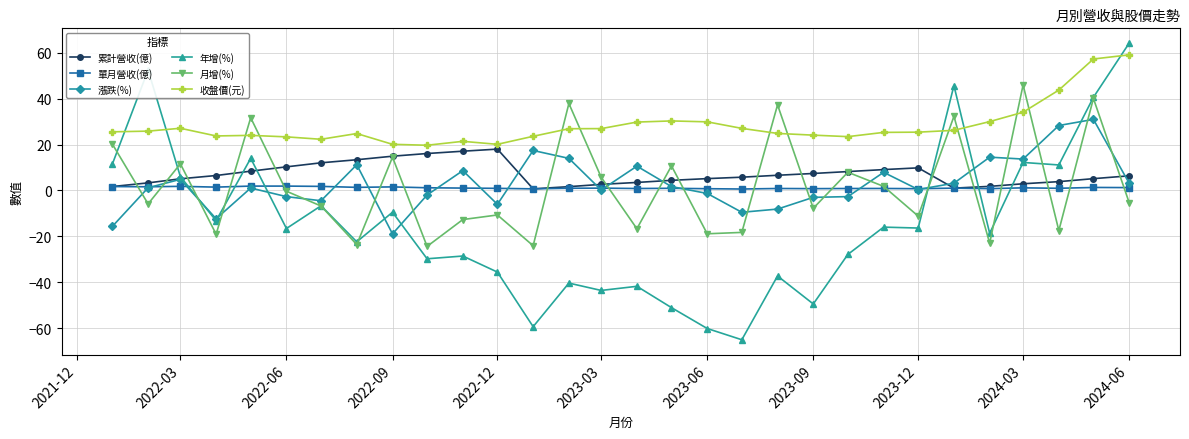

What is the value of the 漲跌(%) point at the 28th from the left?

28.3